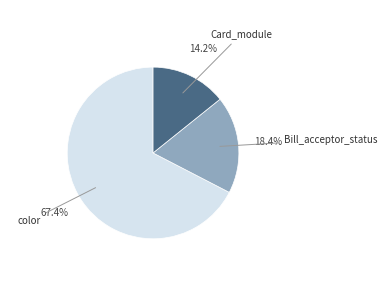

Is there any slice that represents more than half of the pie?

Yes